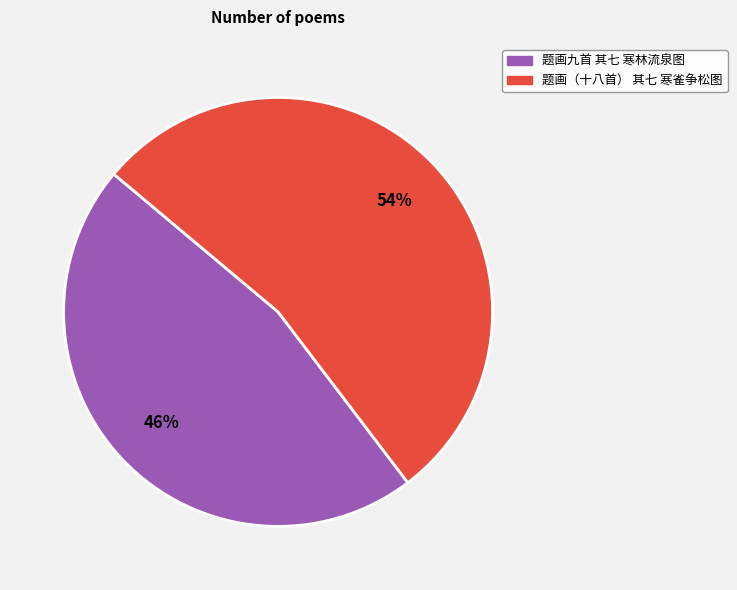

Do 题画（十八首） 其七 寒雀争松图 and 题画九首 其七 寒林流泉图 together represent more than half of the pie?

Yes